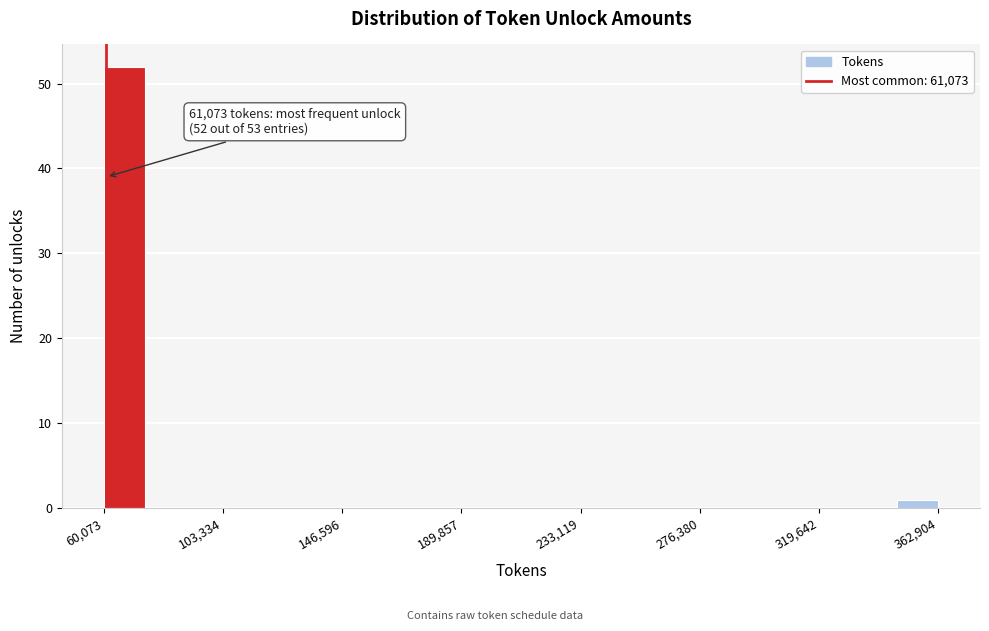

Around what value on the x-axis is the tallest bar? Give the approximate position of its centre, as read against the axis.

70000